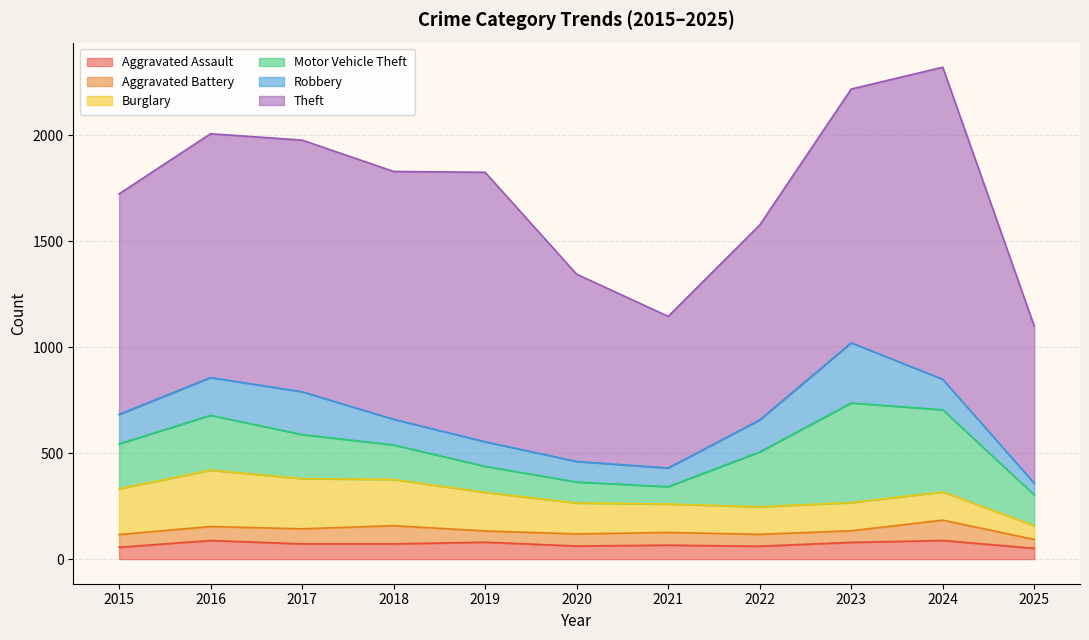

Which series has the largest total across all categories?

Theft